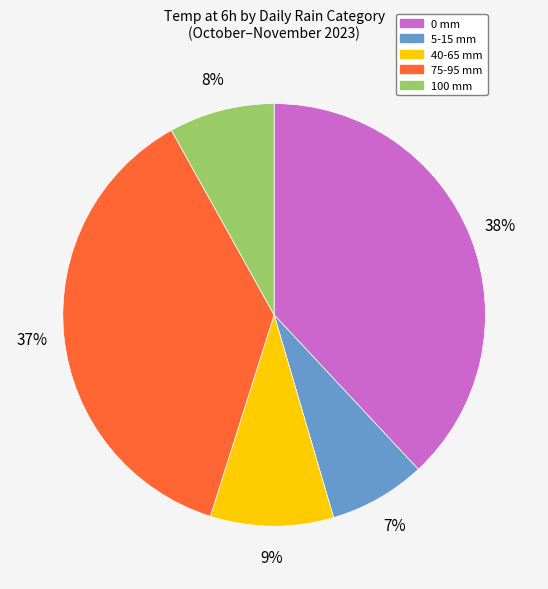

Is there any slice that represents more than half of the pie?

No